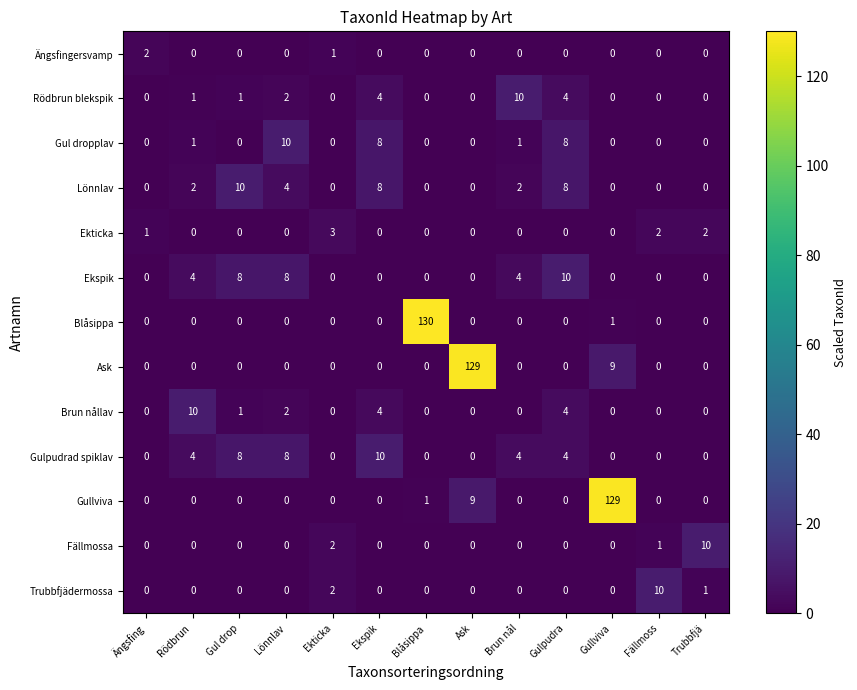

Between Blåsippa and Gullviva, which is larger?

Blåsippa